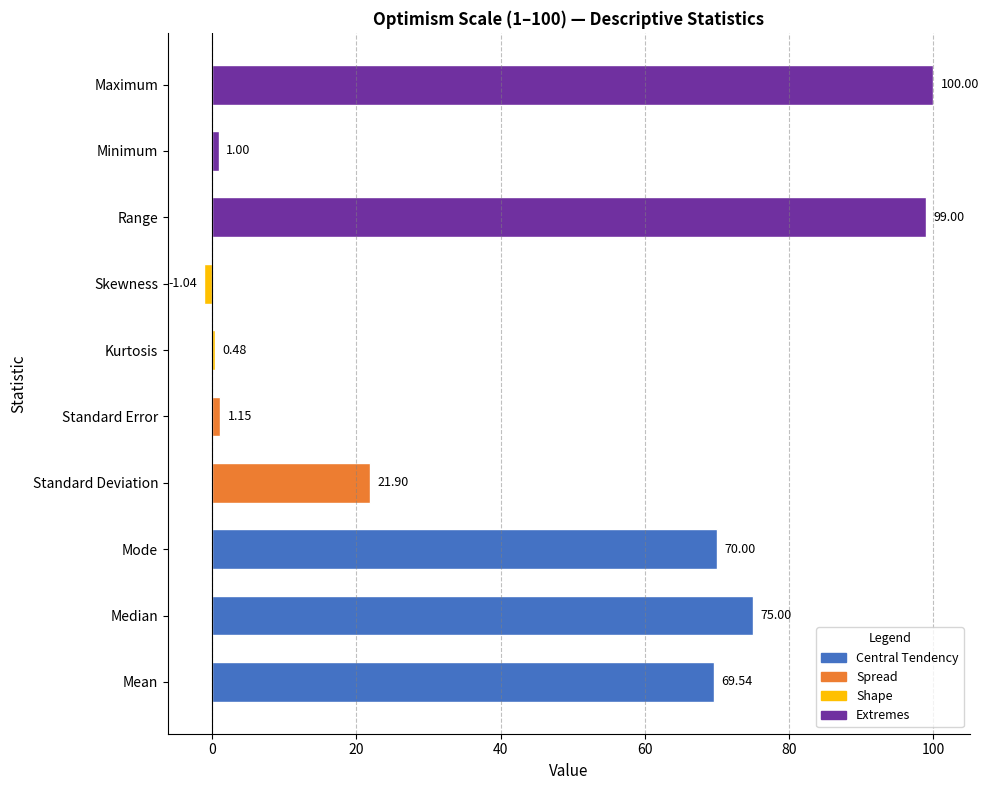

Rank the categories by value from lowest to highest.

Skewness, Kurtosis, Minimum, Standard Error, Standard Deviation, Mean, Mode, Median, Range, Maximum